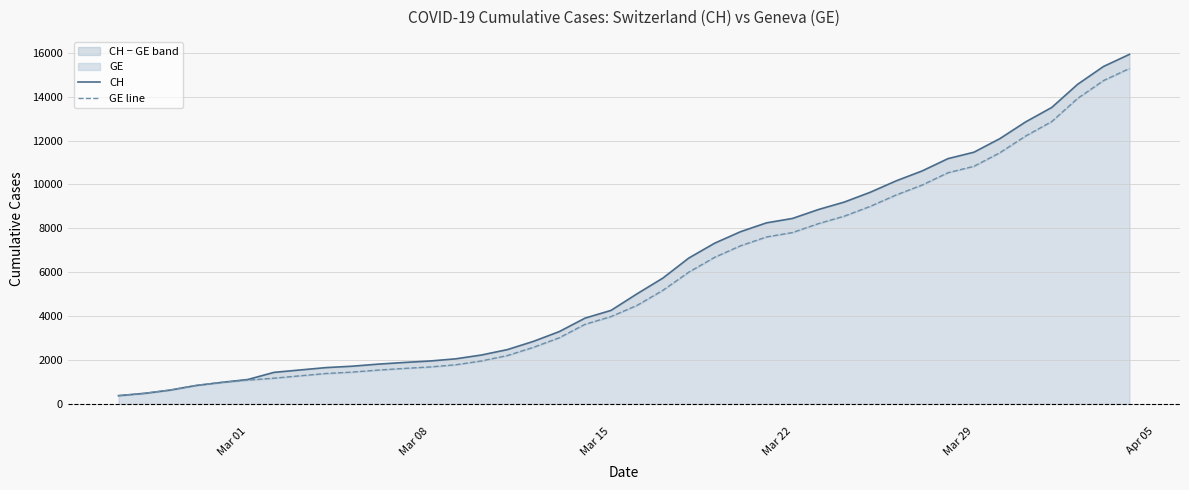

Is the value of GE line at 14 greater than the value of CH at 38?

No